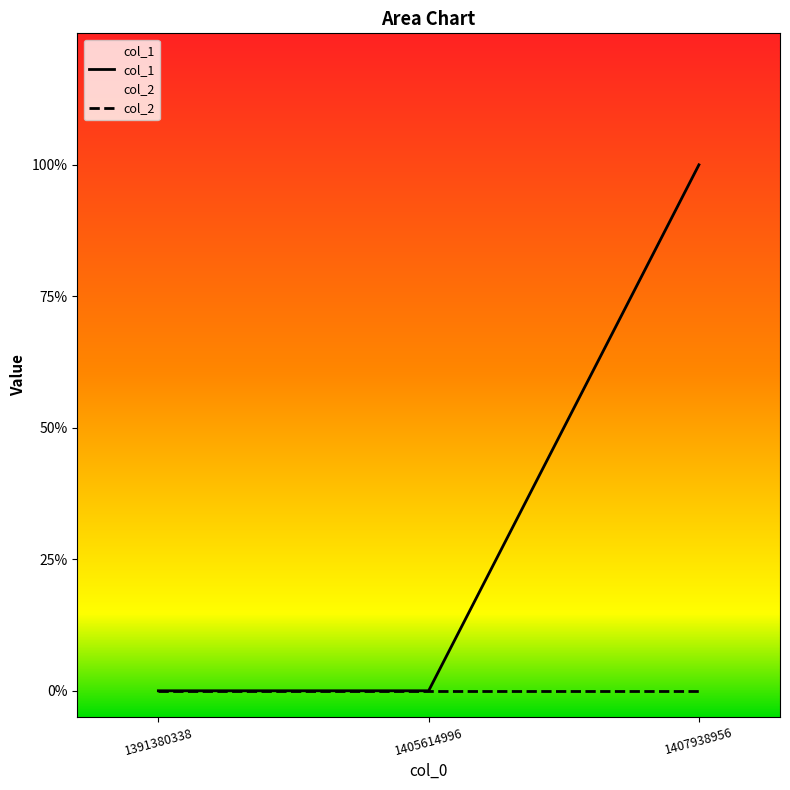

Reading right to left, list all the values displayed in this chart.

col_1: 1407938956=1	1405614996=0	1391380338=0
col_2: 1407938956=0	1405614996=0	1391380338=0